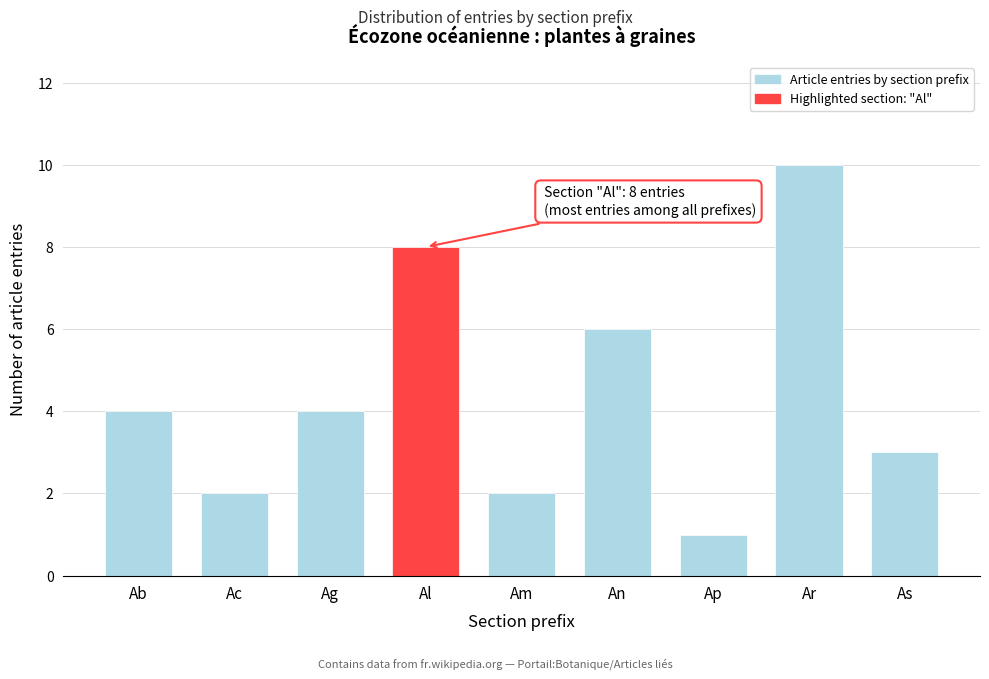

Reading left to right, transcribe all the data shown in this chart.

Ab=4	Ac=2	Ag=4	Al=8	Am=2	An=6	Ap=1	Ar=10	As=3